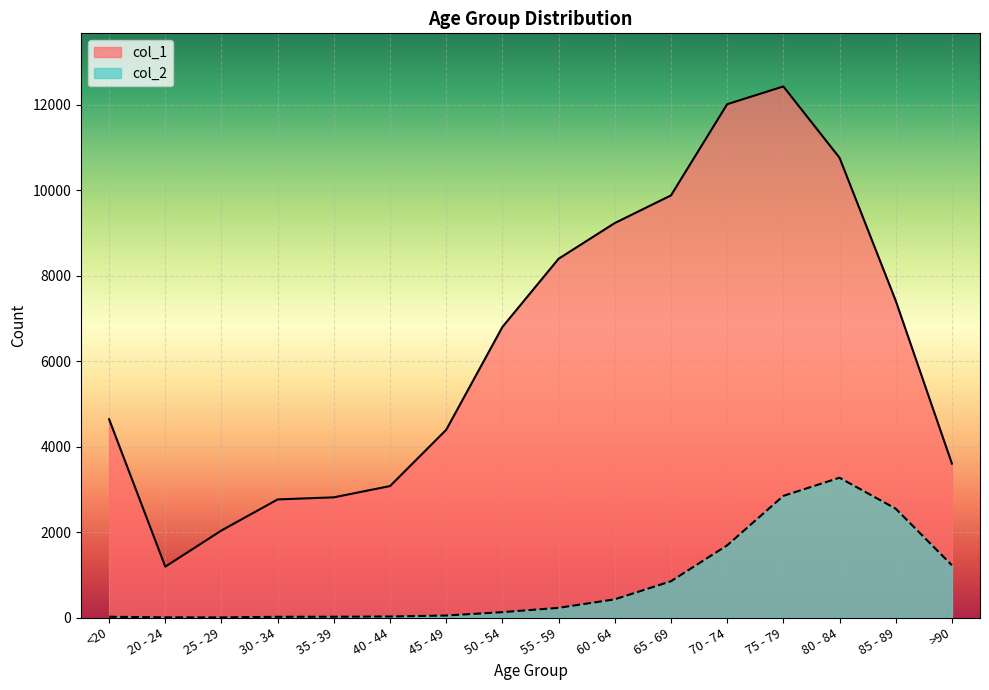

What is the spread (max minus min) of values at 20 - 24?

1187